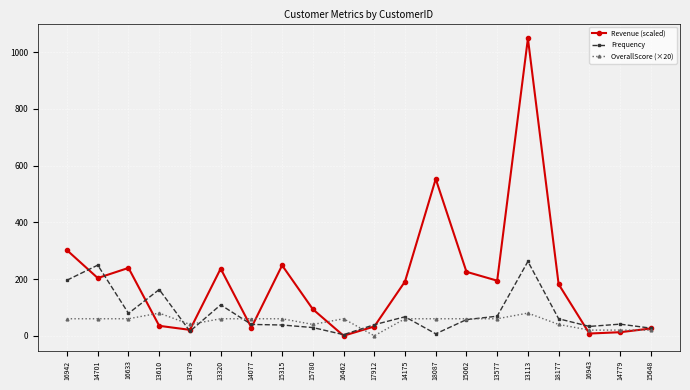

What is the value of the Revenue (scaled) point at the 11th from the left?

32.7